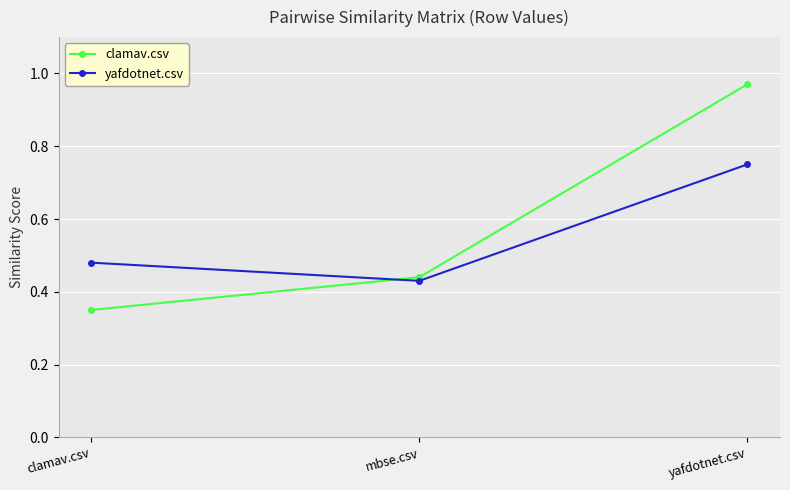

Between clamav.csv and yafdotnet.csv, which series saw the biggest shift?

clamav.csv